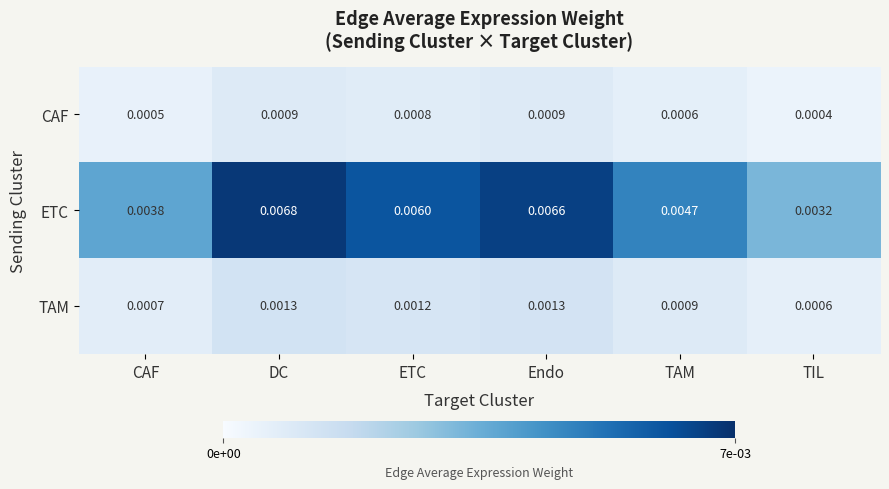

Rank the categories by ETC value from lowest to highest.

TIL, CAF, TAM, ETC, Endo, DC